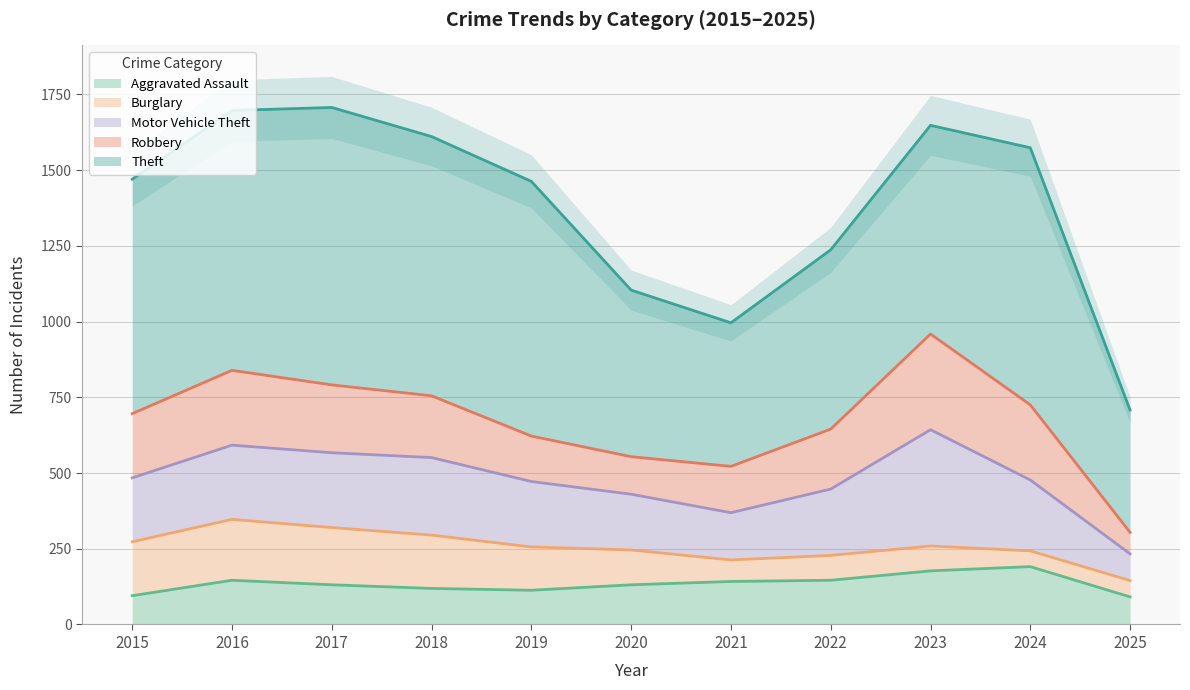

True or false: Motor Vehicle Theft has more than 2 points higher than both neighbors.

False